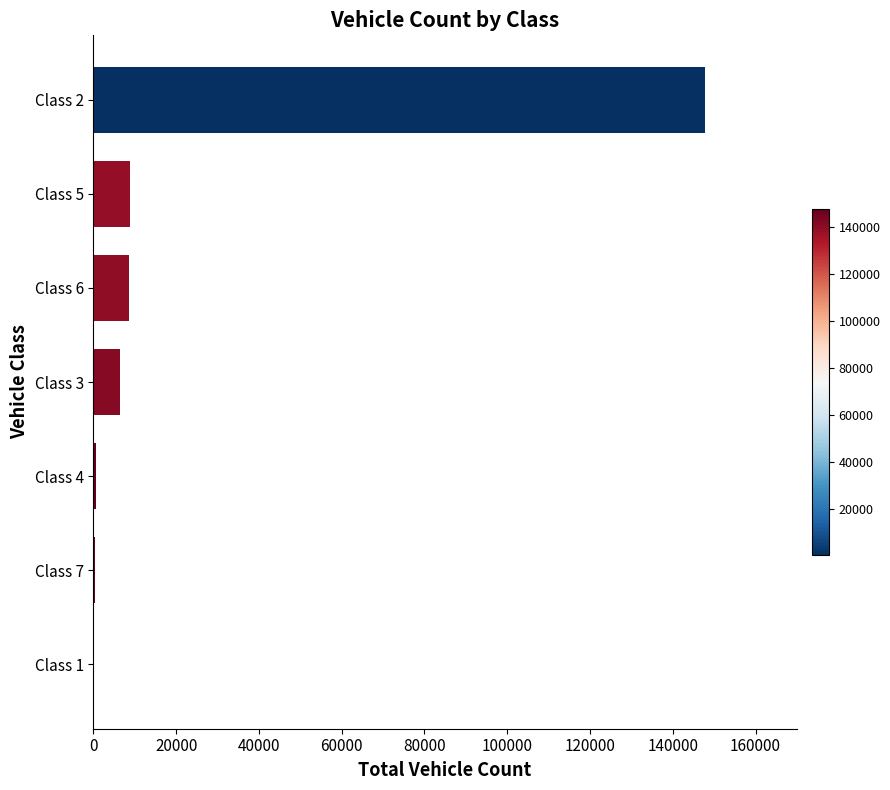

The value at Class 3 is 6471. True or false?

True